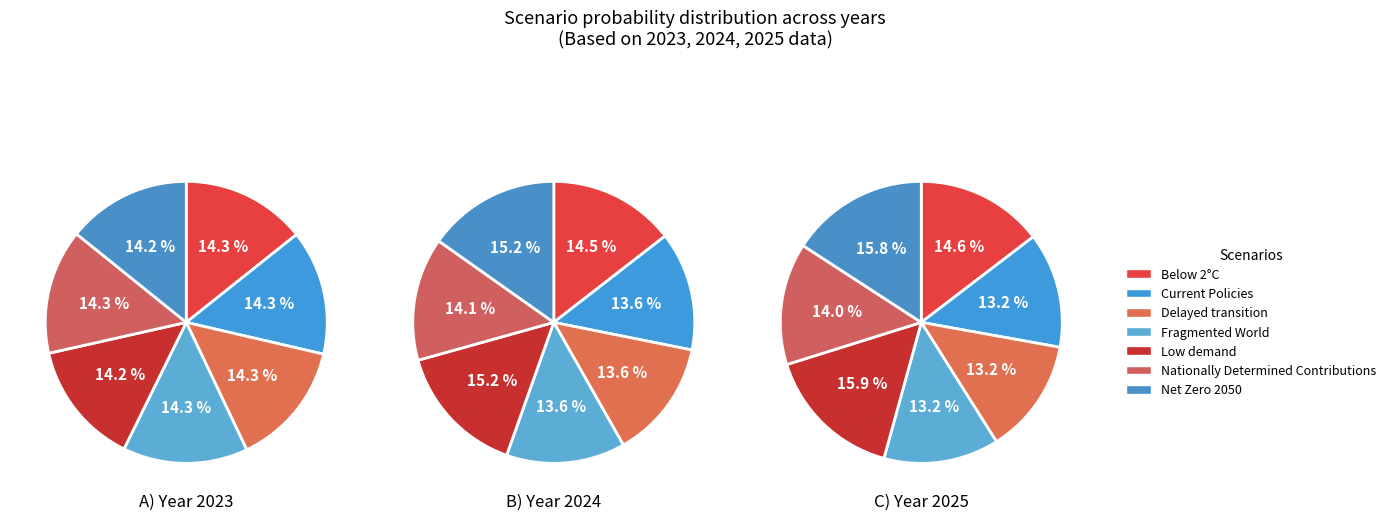

Rank the series by their maximum value, from highest to lowest.

values_2025, values_2024, values_2023